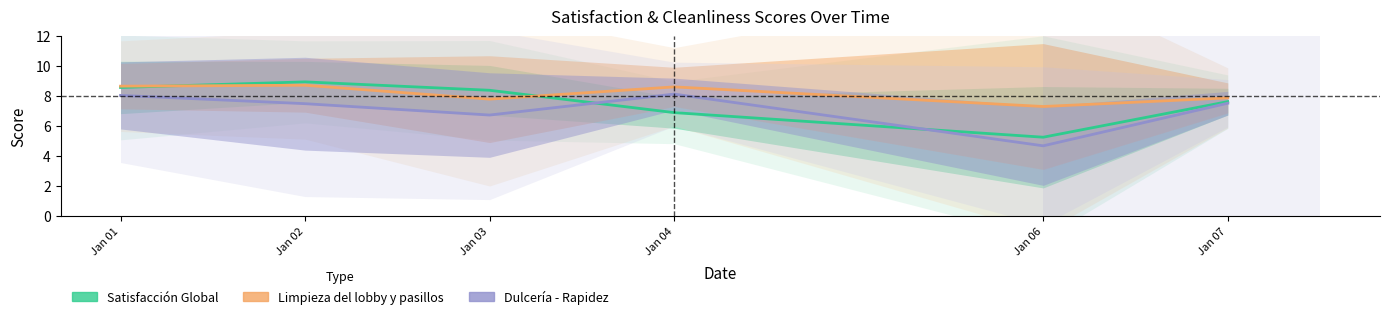

What is the value of the Limpieza del lobby y pasillos point at the 4th from the left?

8.6